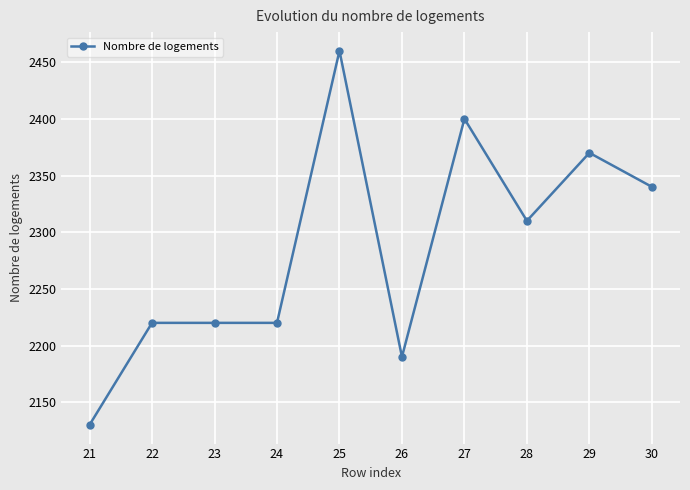

Reading left to right, transcribe all the data shown in this chart.

21=2130	22=2220	23=2220	24=2220	25=2460	26=2190	27=2400	28=2310	29=2370	30=2340